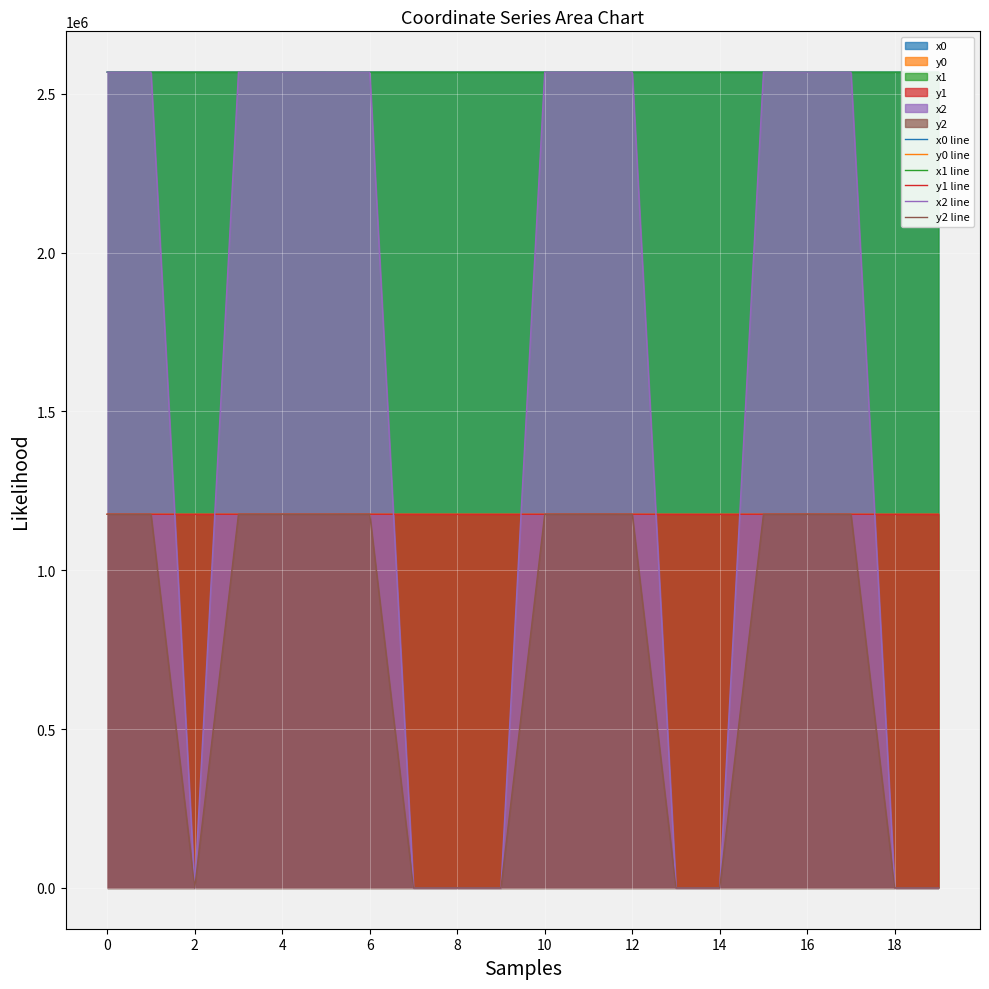

Which series has the largest range (max minus min)?

x2 line